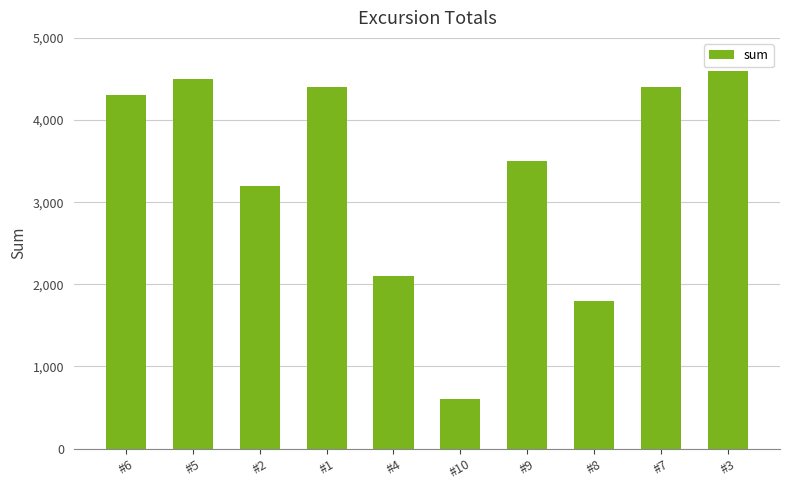

Does the chart contain stacked bars?

No